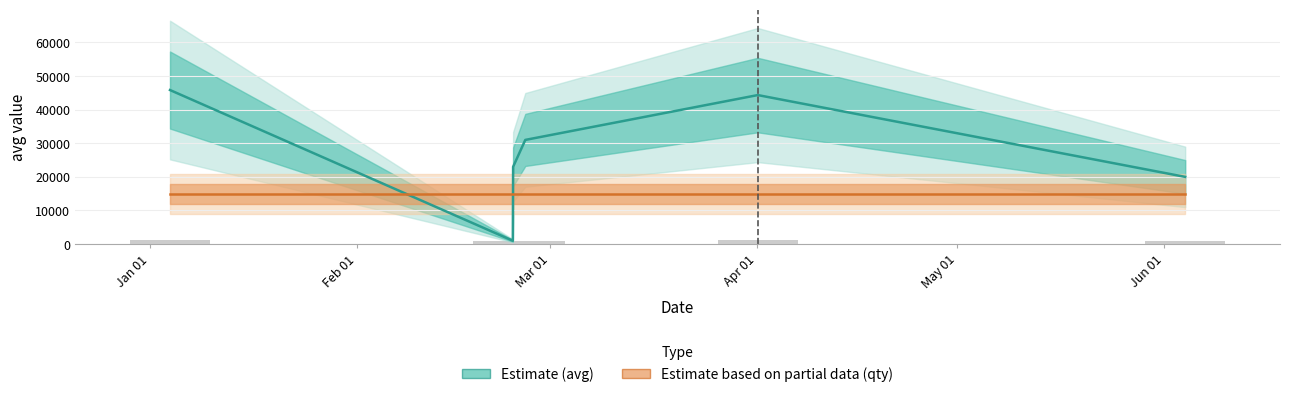

What is the highest value of the qty (scaled) series?

15000